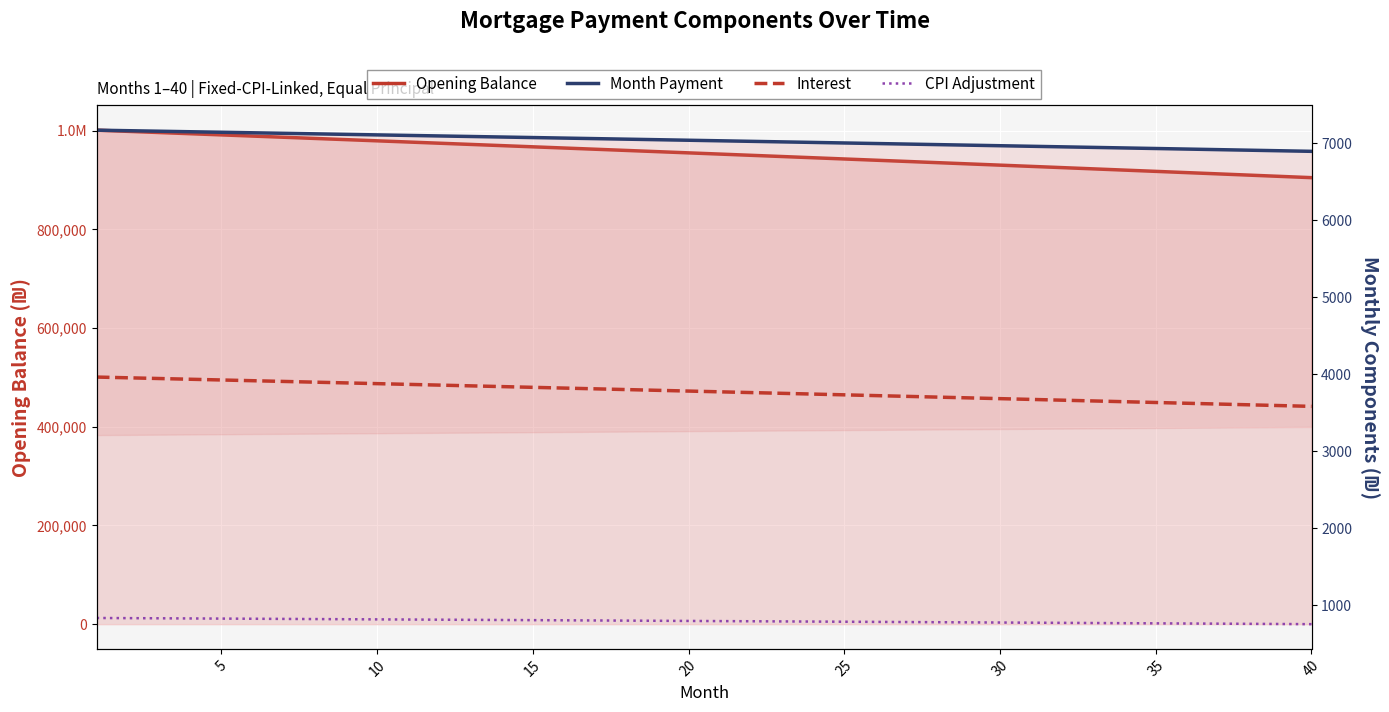

The value of Interest at 10 is 3866.7. True or false?

True